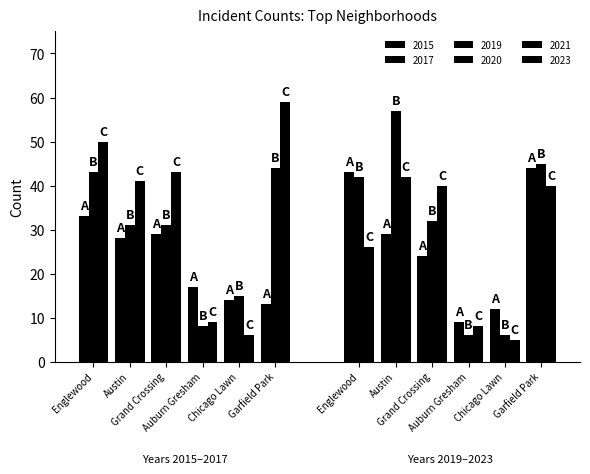

Reading left to right, extract all data points from this chart.

2015: Englewood=33	Austin=28	Grand Crossing=29	Auburn Gresham=17	Chicago Lawn=14	Garfield Park=13
2017: Englewood=43	Austin=31	Grand Crossing=31	Auburn Gresham=8	Chicago Lawn=15	Garfield Park=44
2019: Englewood=50	Austin=41	Grand Crossing=43	Auburn Gresham=9	Chicago Lawn=6	Garfield Park=59
2020: Englewood=43	Austin=29	Grand Crossing=24	Auburn Gresham=9	Chicago Lawn=12	Garfield Park=44
2021: Englewood=42	Austin=57	Grand Crossing=32	Auburn Gresham=6	Chicago Lawn=6	Garfield Park=45
2023: Englewood=26	Austin=42	Grand Crossing=40	Auburn Gresham=8	Chicago Lawn=5	Garfield Park=40